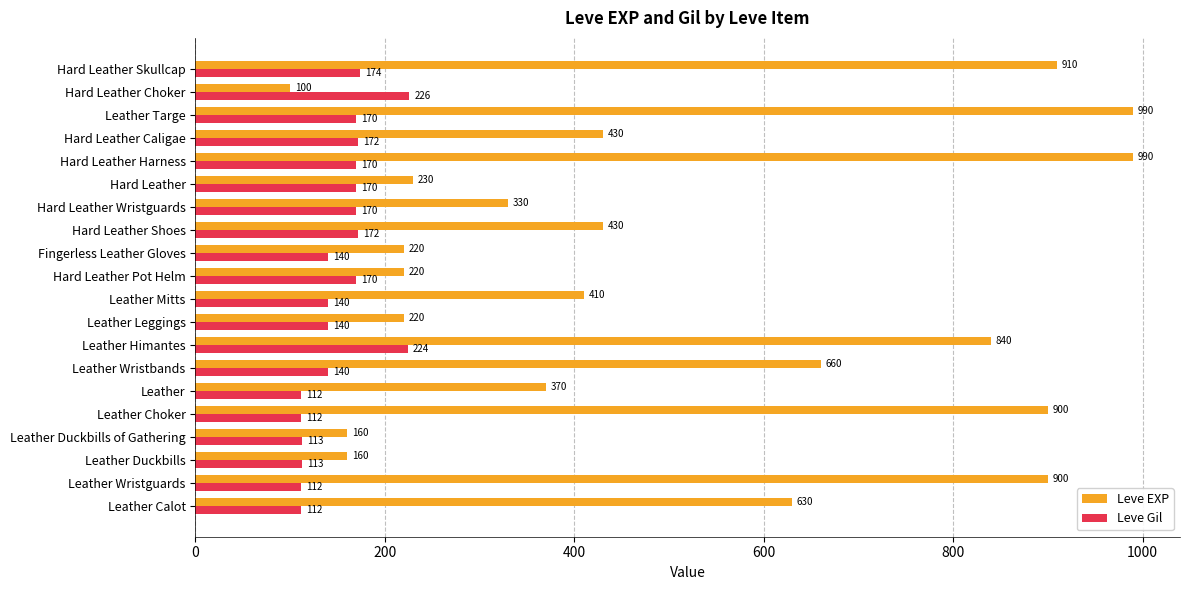

Rank the series by their maximum value, from highest to lowest.

Leve EXP, Leve Gil